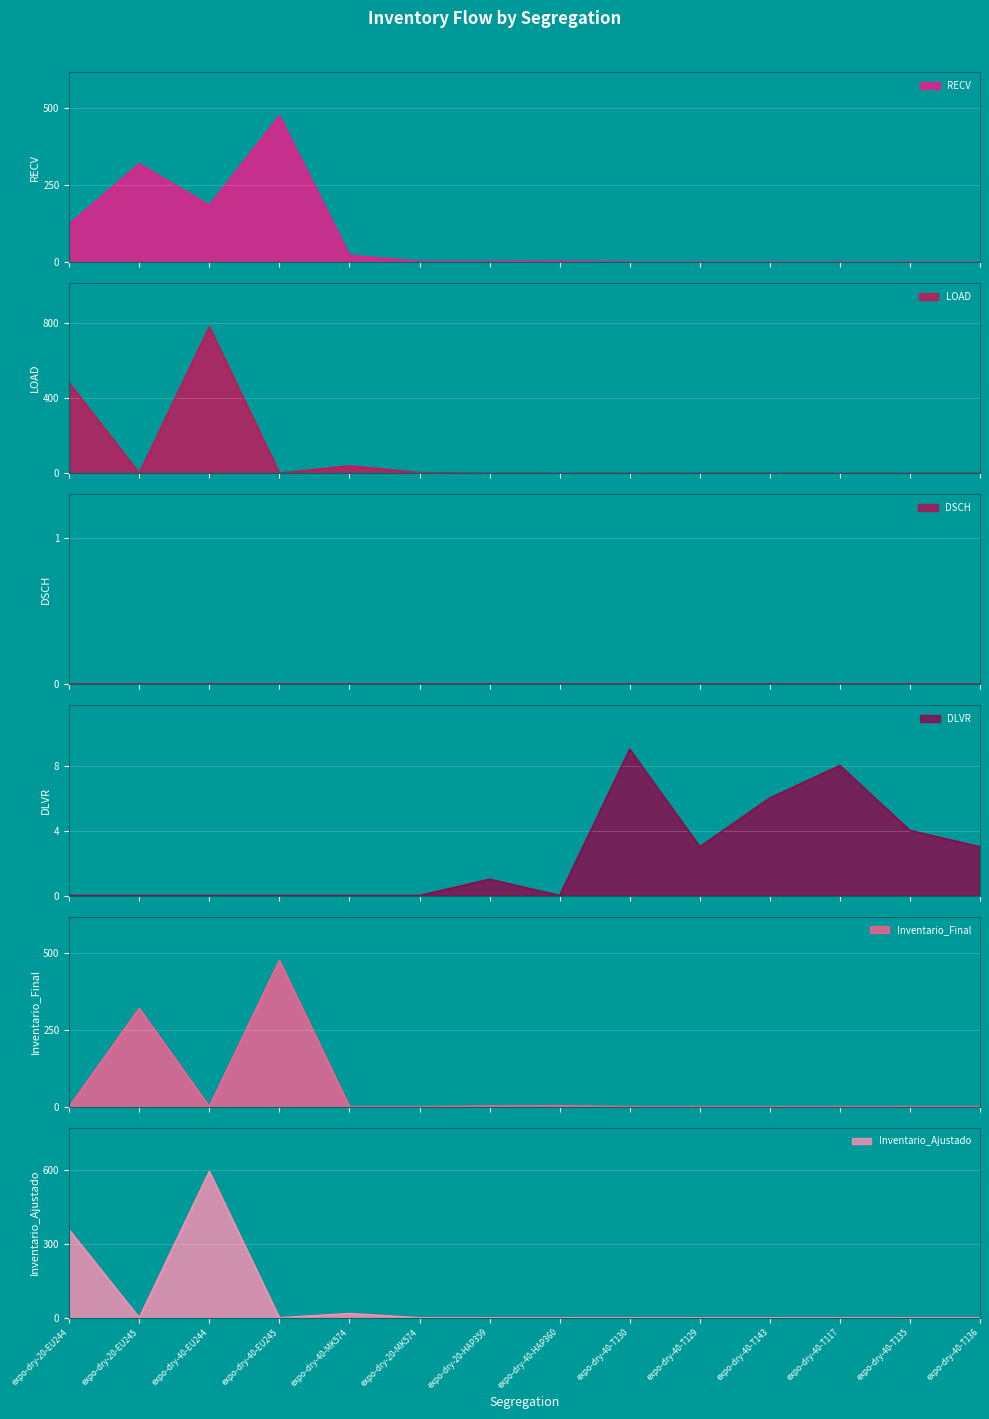

Reading right to left, what are all the values shown in this chart?

RECV: 0	0	0	0	0	0	3	2	2	22	475	184	319	123
LOAD: 0	0	0	0	0	0	0	0	3	39	0	779	0	480
DLVR: 3	4	8	6	3	9	0	1	0	0	0	0	0	0
Inventario_Final: 0	0	0	0	0	0	3	2	0	0	475	0	319	0
Inventario_Ajustado: 0	0	0	0	0	0	0	0	0	17	0	595	0	357